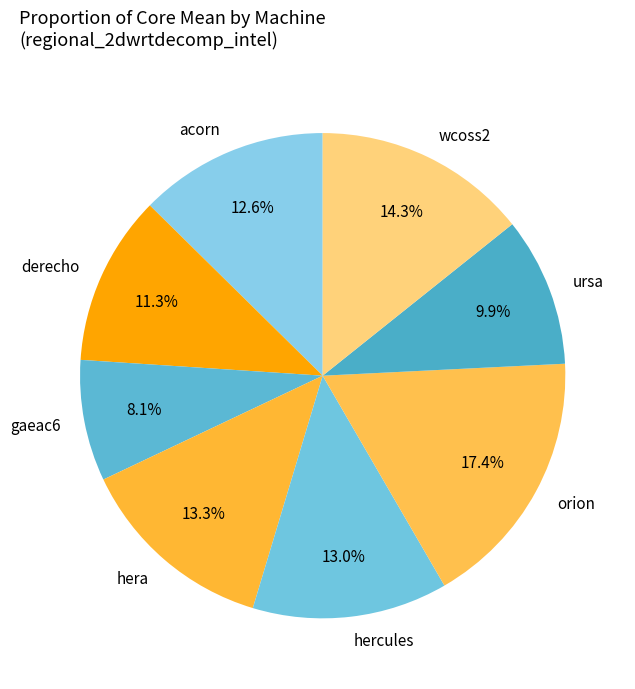

What is the ratio of the value at orion to the value at wcoss2?

1.2